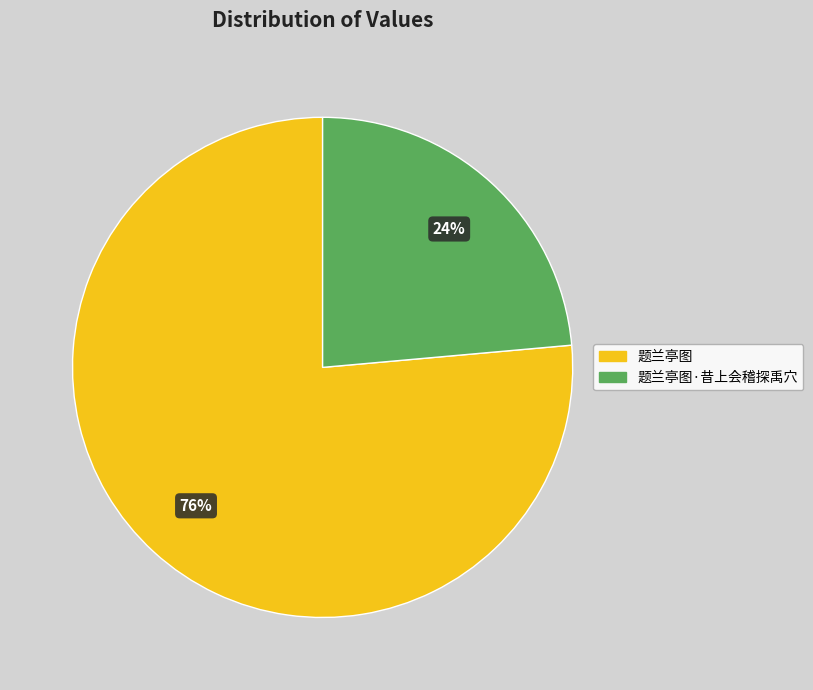

What is the majority slice?

题兰亭图